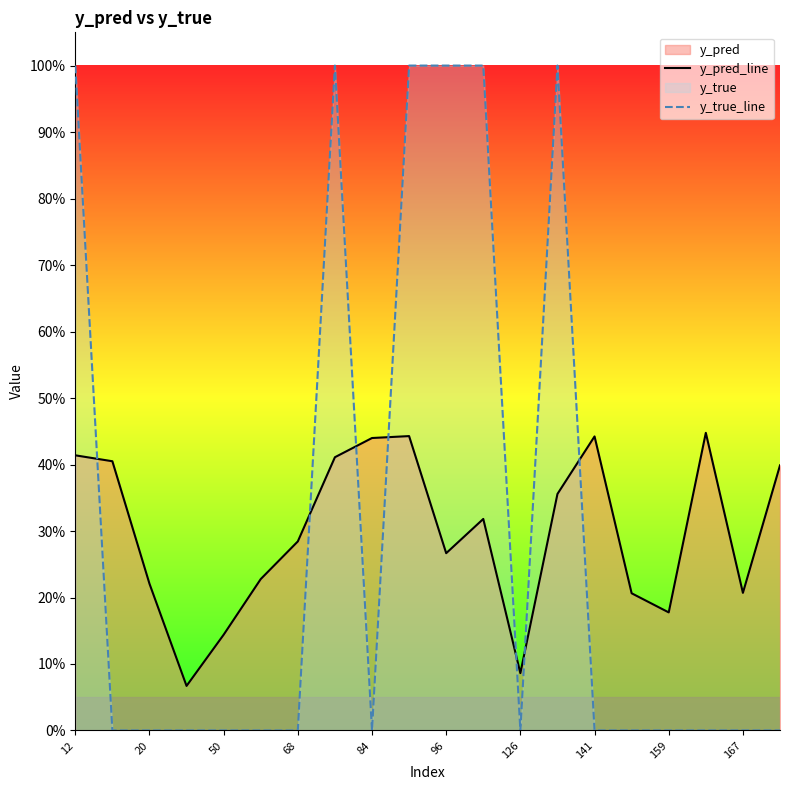

Does the chart display data point markers on the line(s)?

No